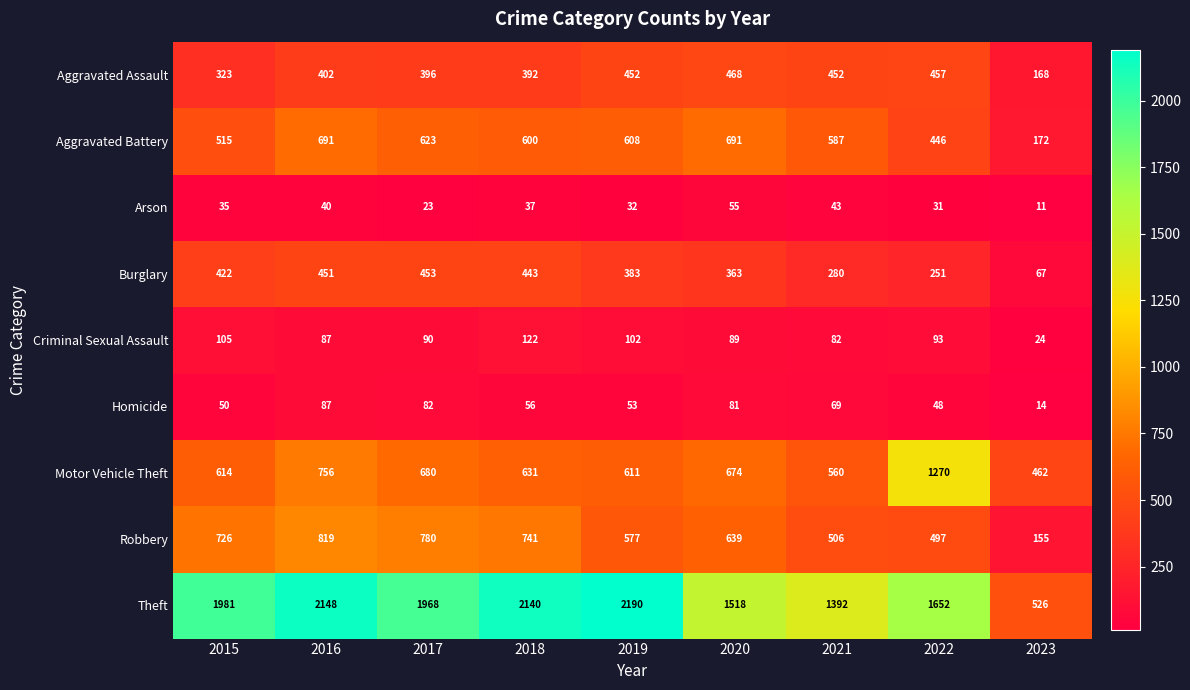

What is the difference between the maximum and minimum values in the Criminal Sexual Assault series?

98